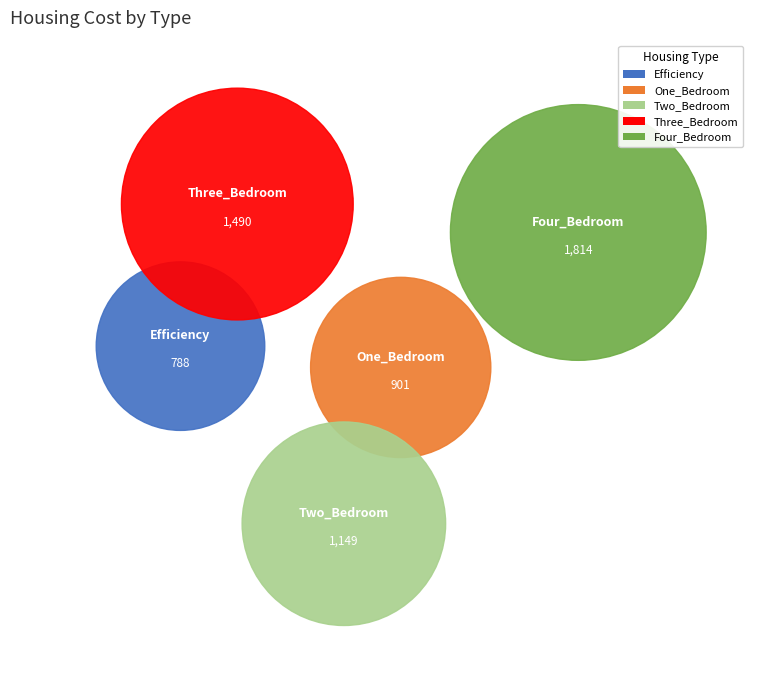

What is the change in value from Three_Bedroom to Four_Bedroom?

+324